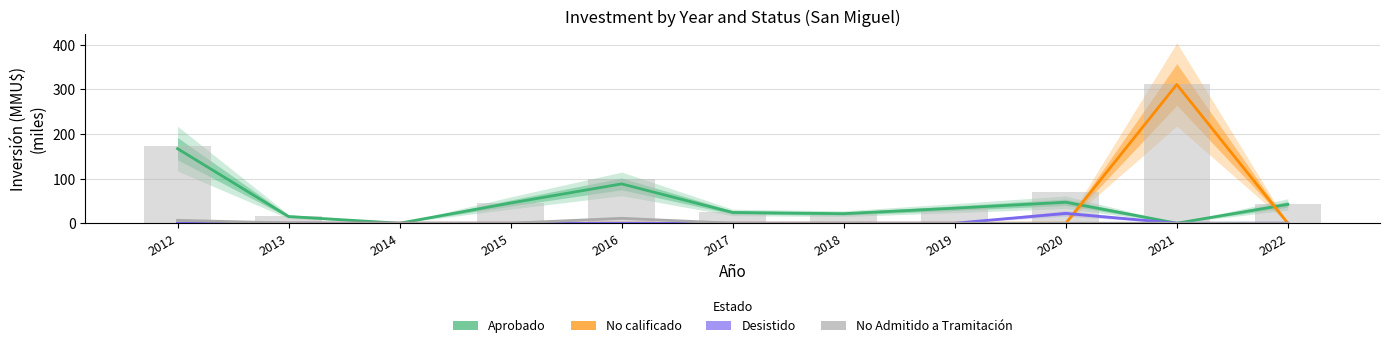

The value of Desistido at 2015 is 0.0. True or false?

True